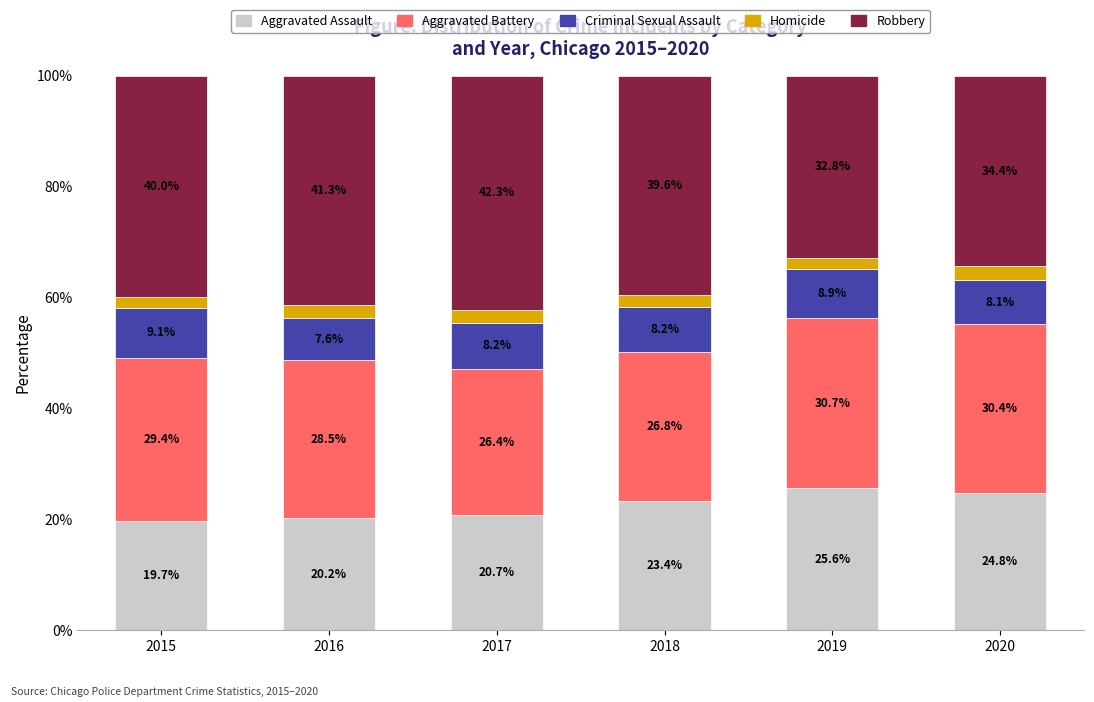

At which label does Aggravated Assault reach its peak?

2019